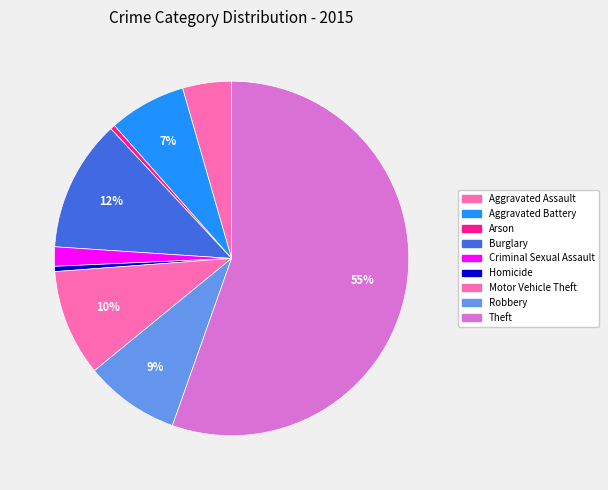

True or false: Theft accounts for 55% of the total.

True